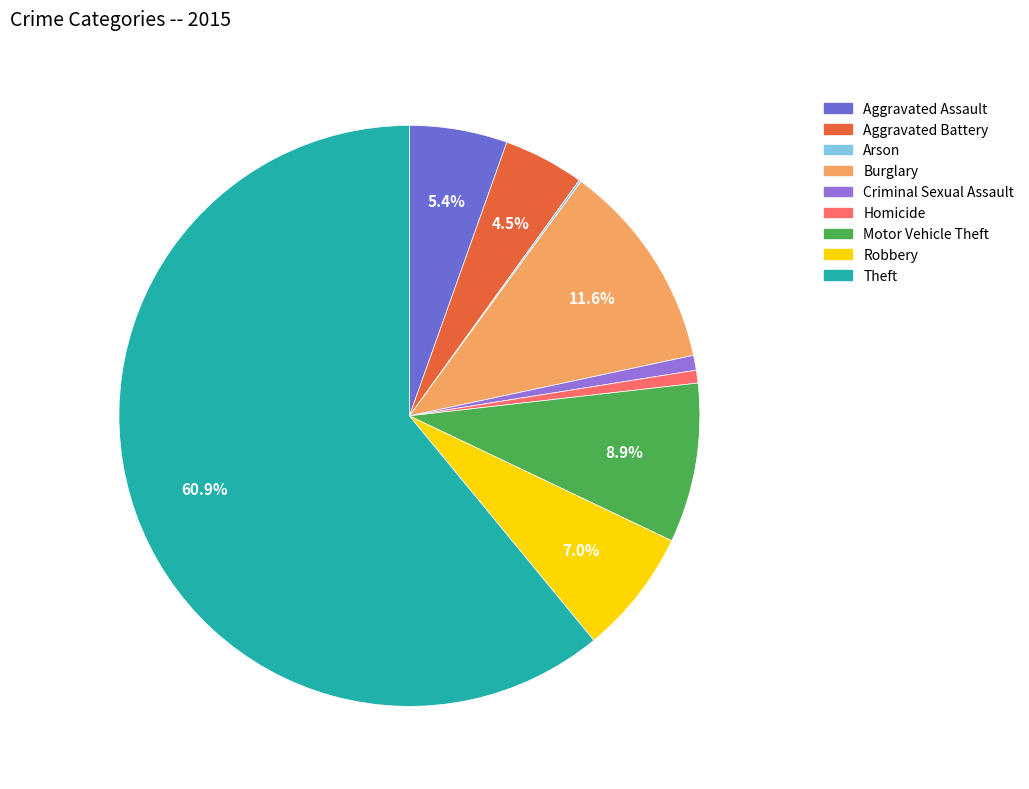

Is it true that Robbery is 7% of the pie?

True